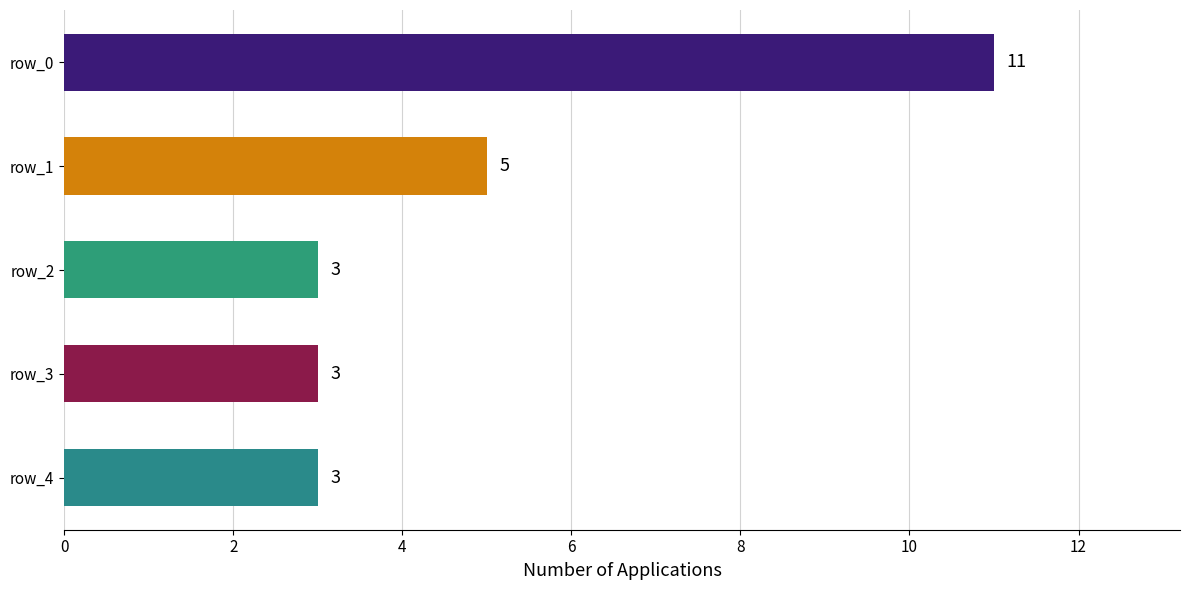

What is the minimum value shown in the chart?

3